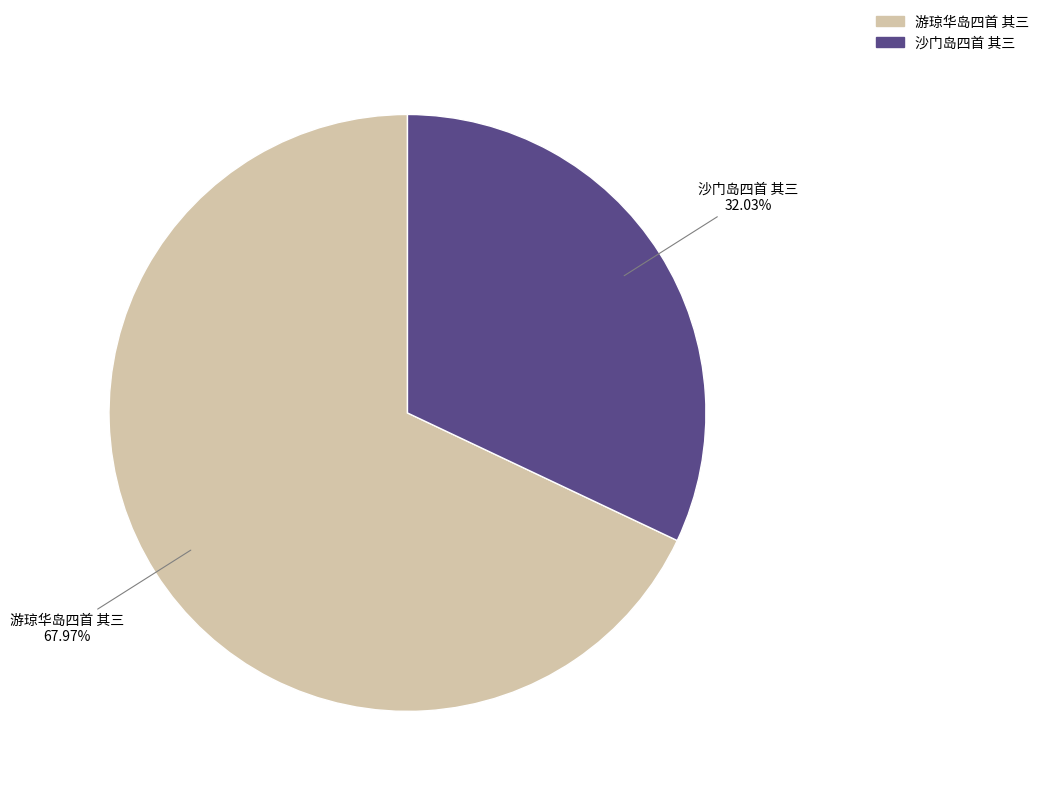

To the nearest percent, what portion does 游琼华岛四首 其三 represent?

68%